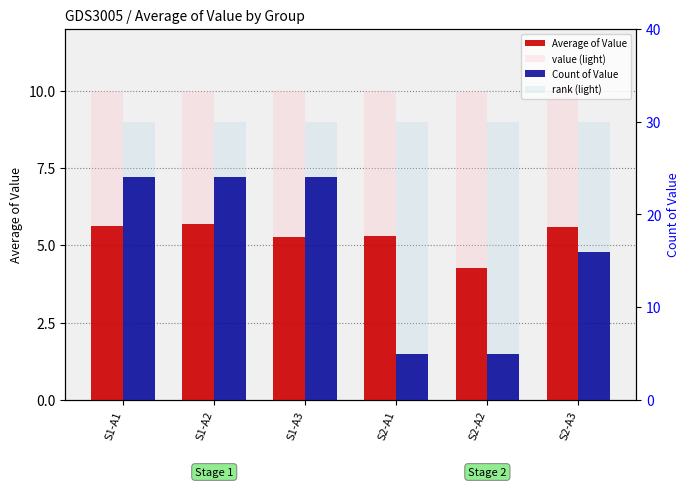

The value of value (light) at S1-A2 is 10.0. True or false?

True